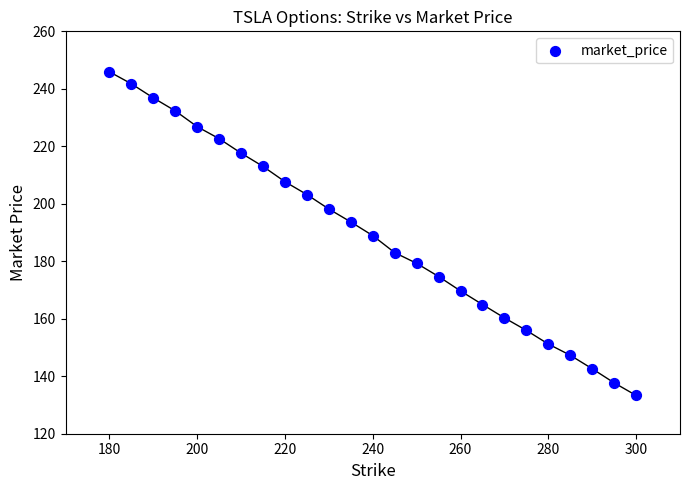

What is the range of X values (max minus min)?

120.0